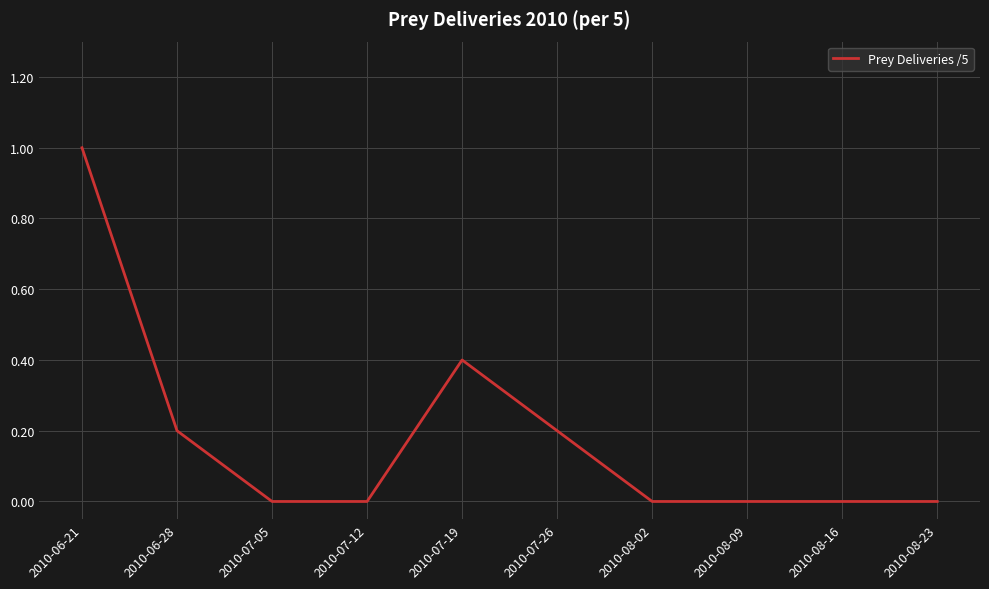

At which category does the chart reach its peak across all series?

2010-06-21